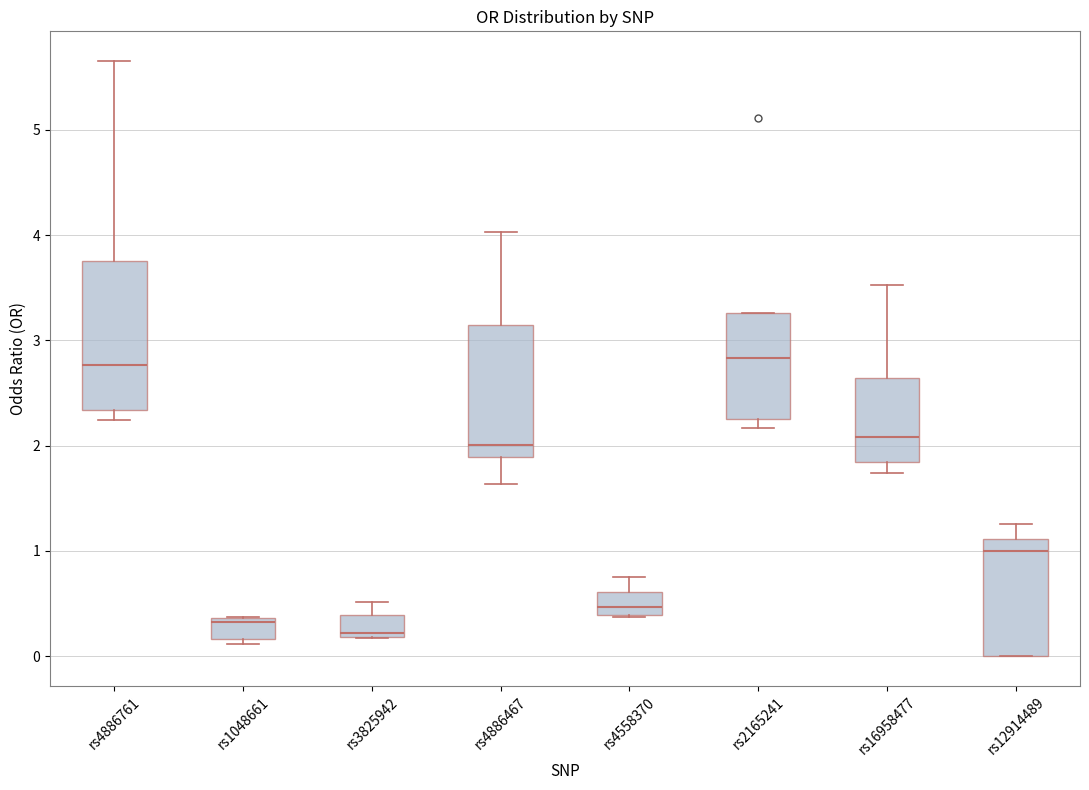

Which box has the lowest median line?

rs3825942